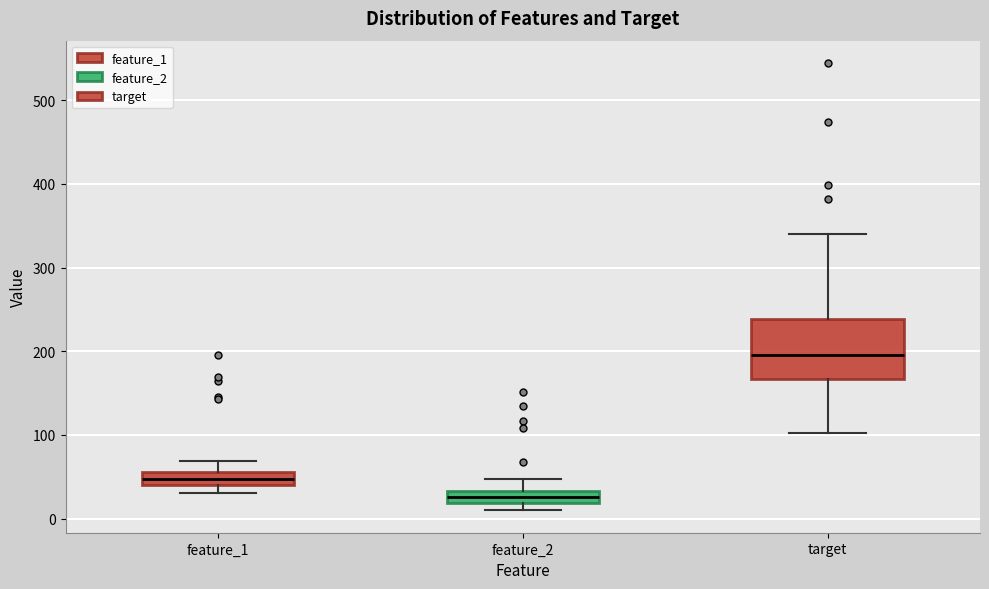

Which box has the lowest median line?

feature_2